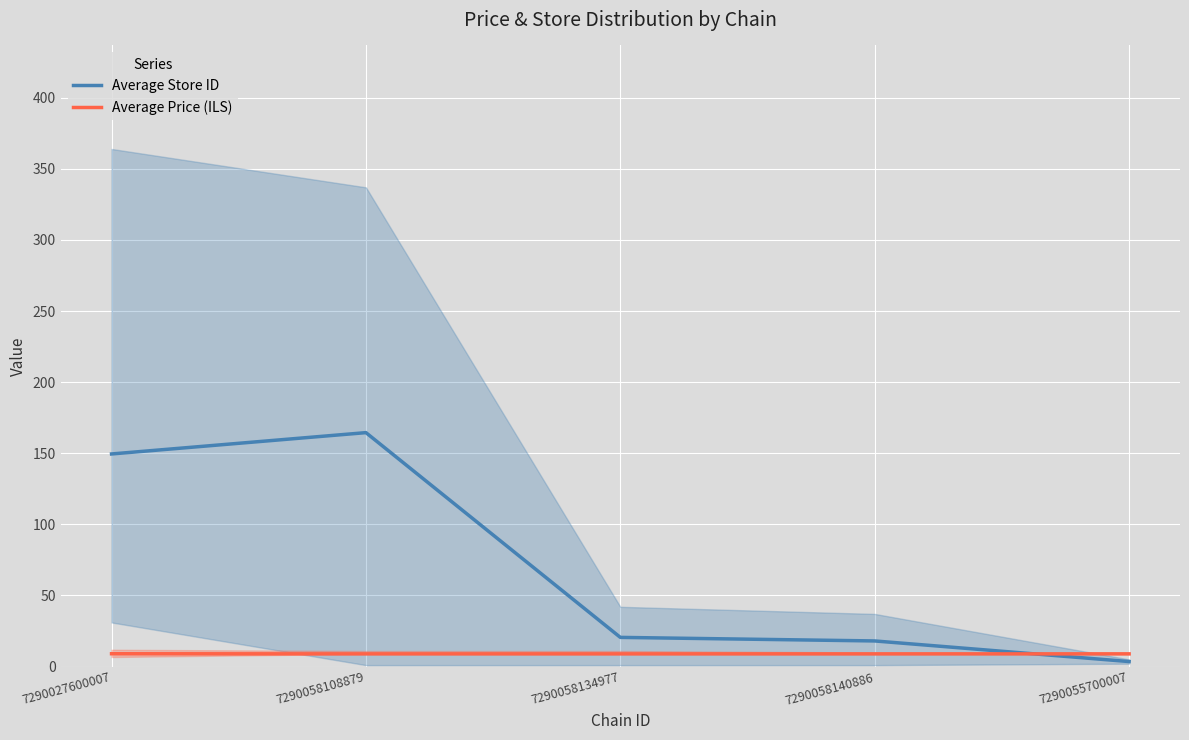

Between 7290058108879 and 7290058140886, which series saw the biggest shift?

Average Store ID